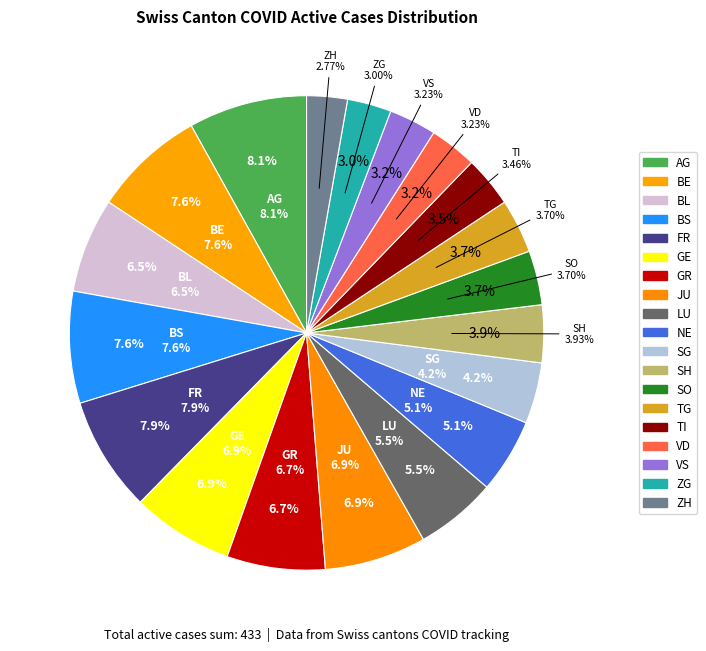

Is it true that FR is 20% of the pie?

False